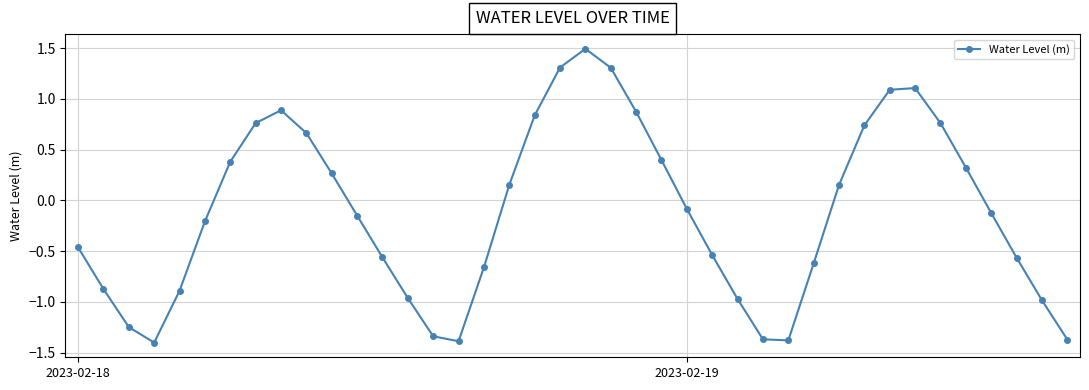

How many distinct data groups are displayed?

1